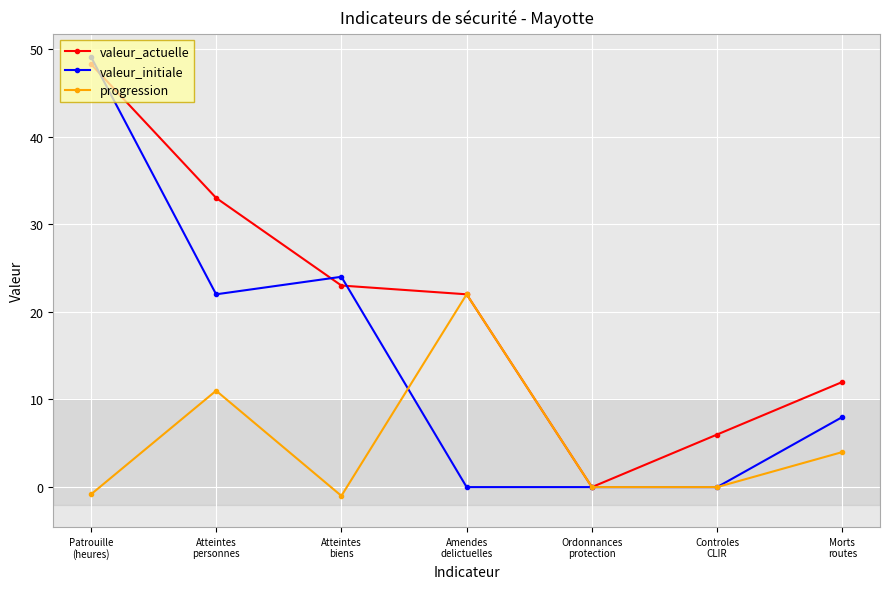

What is the sum of the progression values at Ordonnances
protection and Morts
routes?

4.0